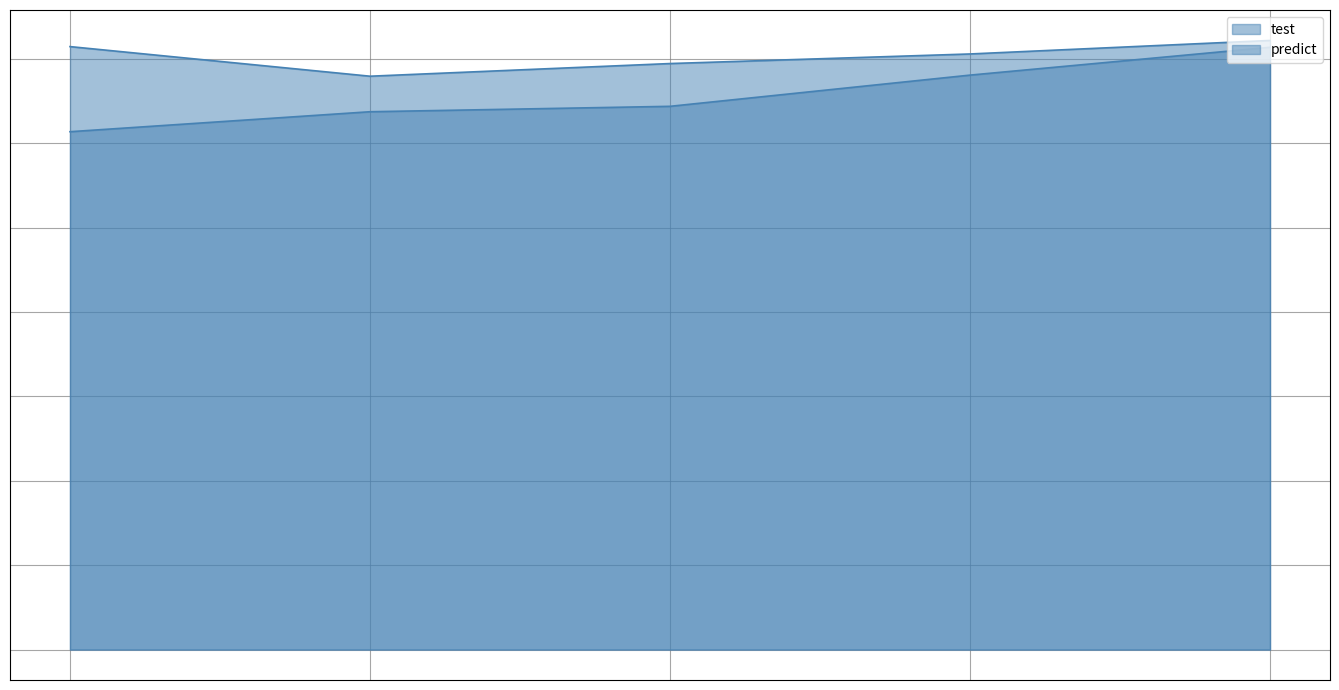

Which has a higher value, 2 or 0?

2